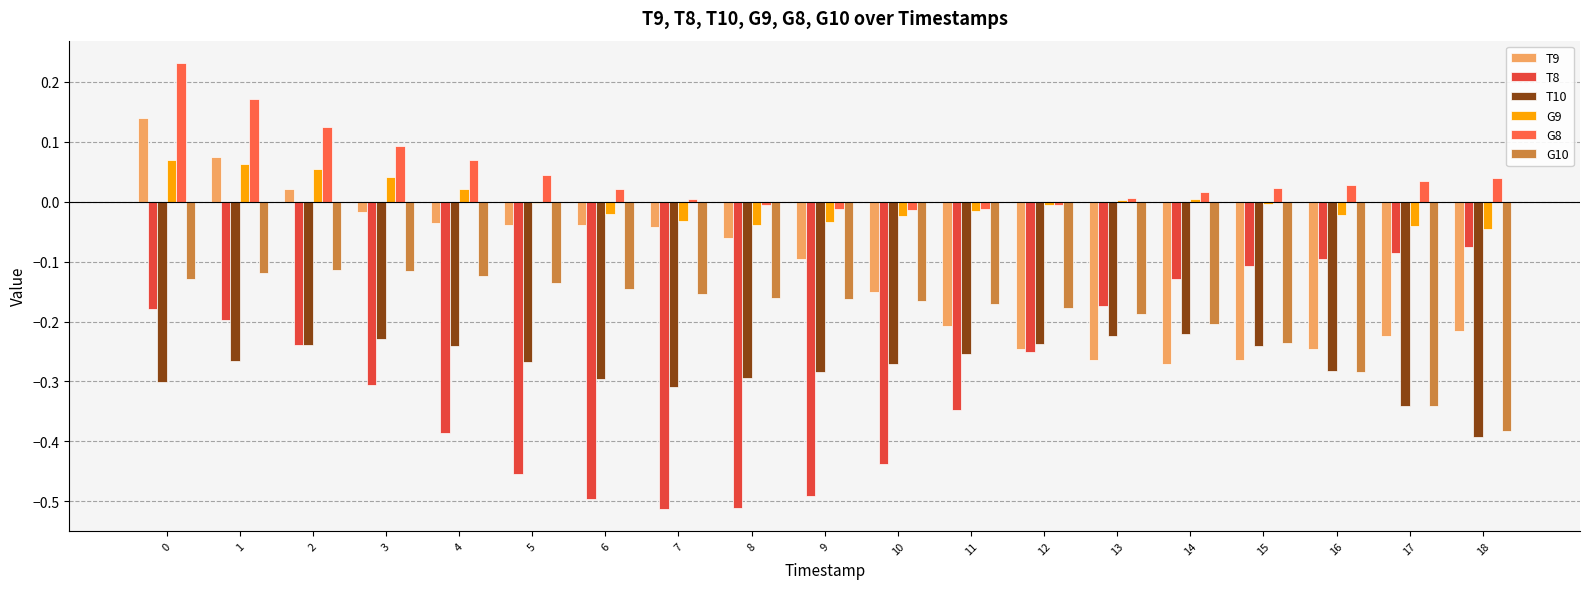

Are the bars horizontal?

No